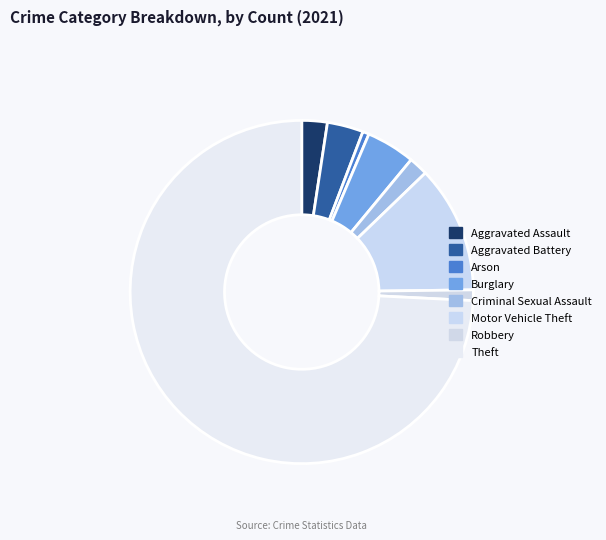

Combined, do Aggravated Battery and Theft account for over 50%?

Yes